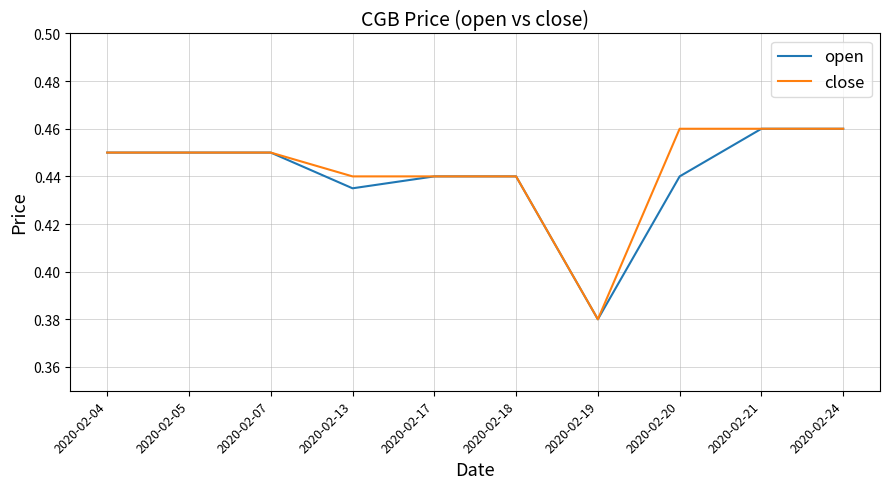

Rank the series by their average value, from lowest to highest.

open, close